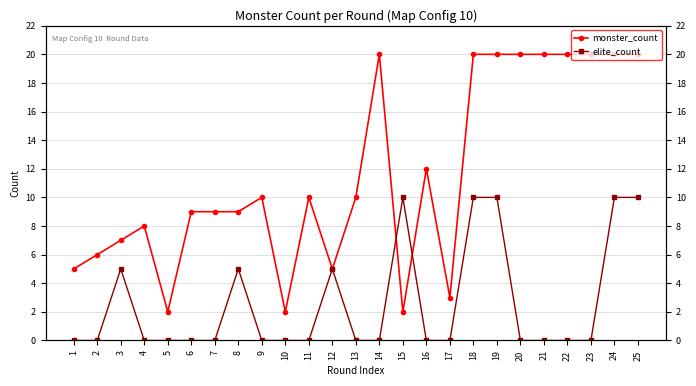

True or false: elite_count has more than 0 points higher than both neighbors.

True